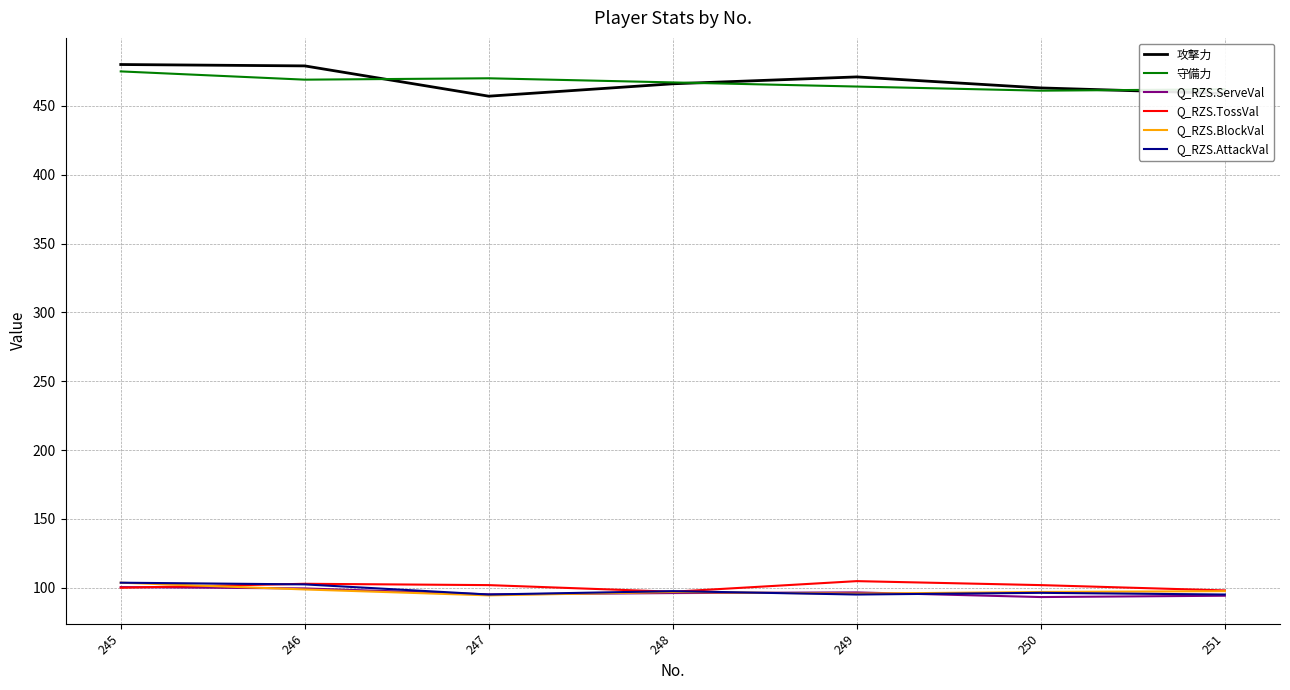

What is the spread (max minus min) of values at 247?

375.5